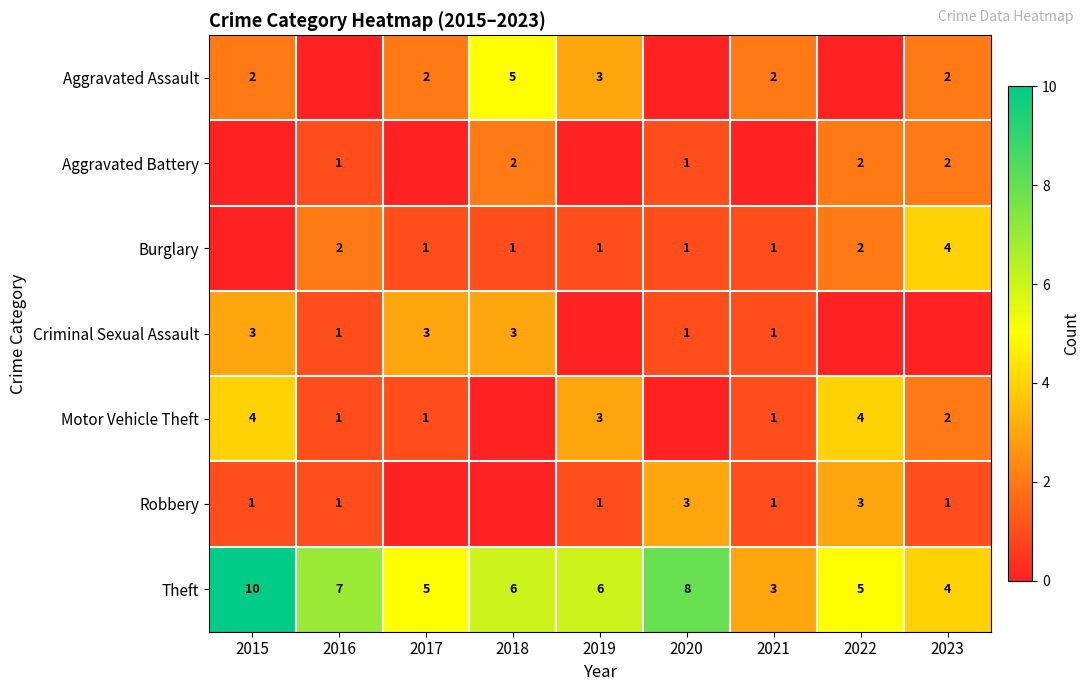

What value does the Theft series have at 2022?

5